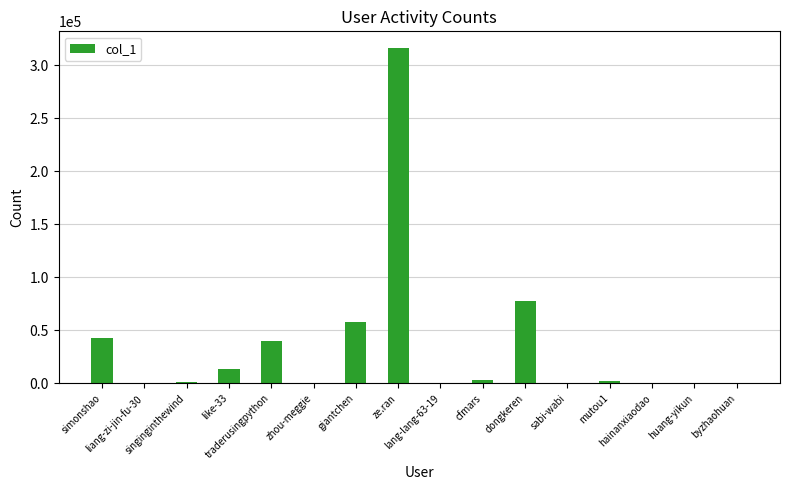

Which has a higher value, simonshao or zhou-meggie?

simonshao